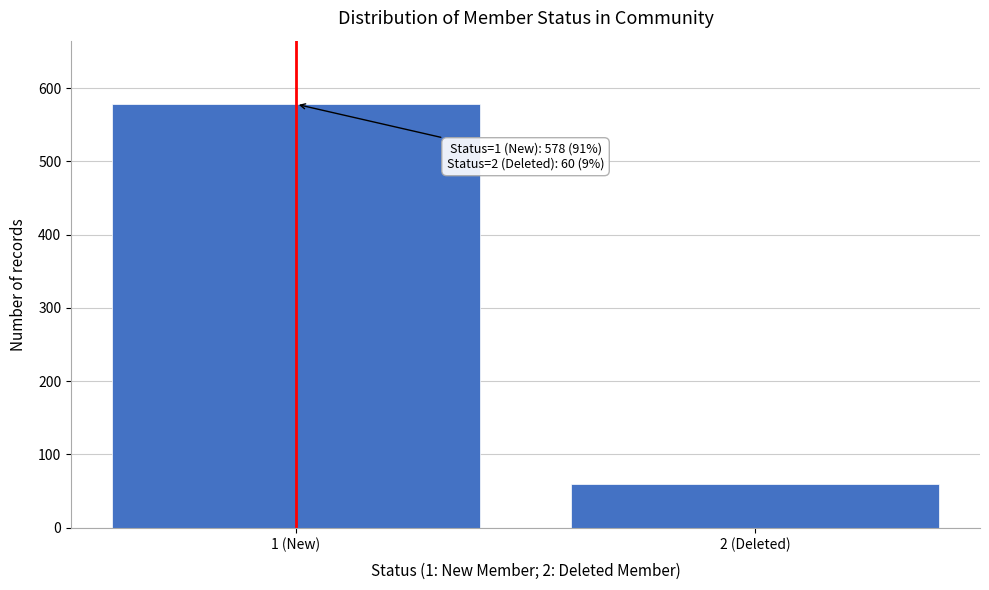

Reading left to right, extract all data points from this chart.

1 (New)=578	2 (Deleted)=60